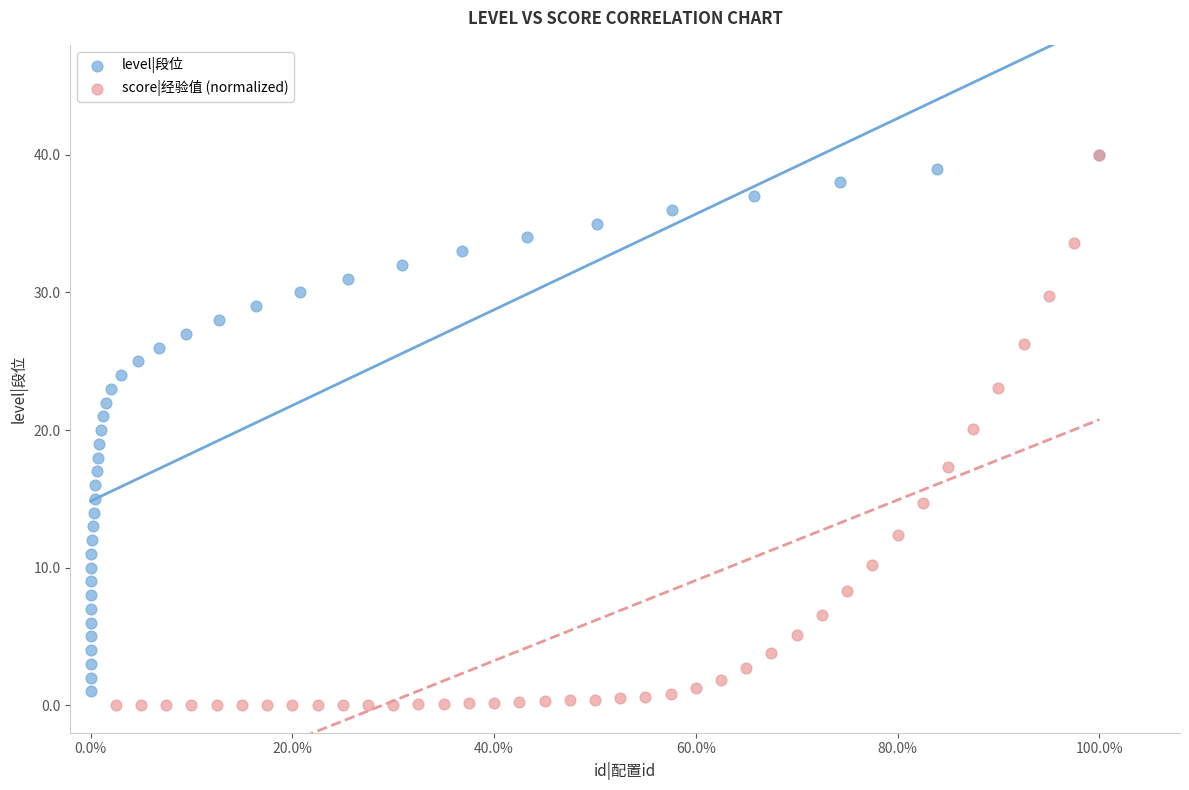

Which series has the largest Y range (max minus min)?

score|经验值 (normalized)